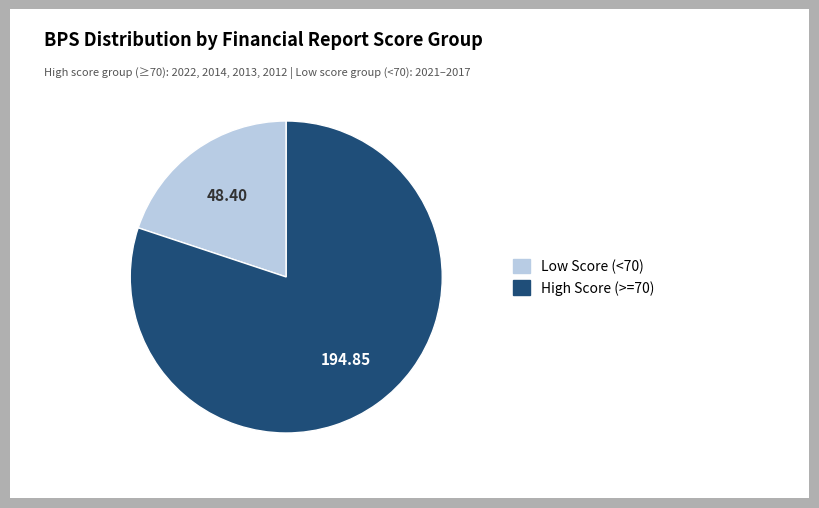

Is there a majority slice in this chart?

Yes